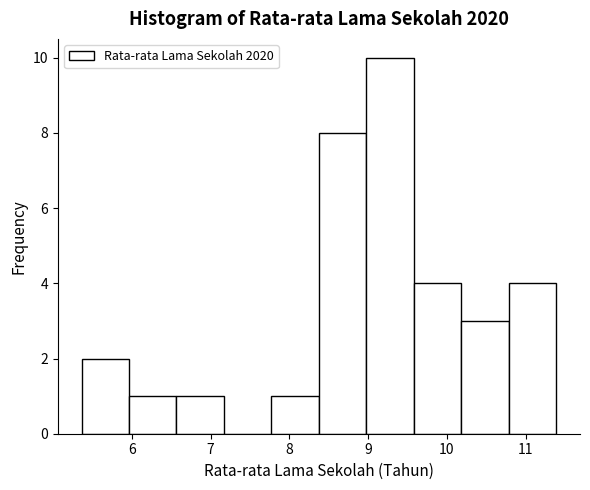

What is the height of the bar covering 9.0 to 9.6 on the x-axis? Neither the bar edges nor the heights are printed on the chart, so give them approximately, as read against the axes.

10